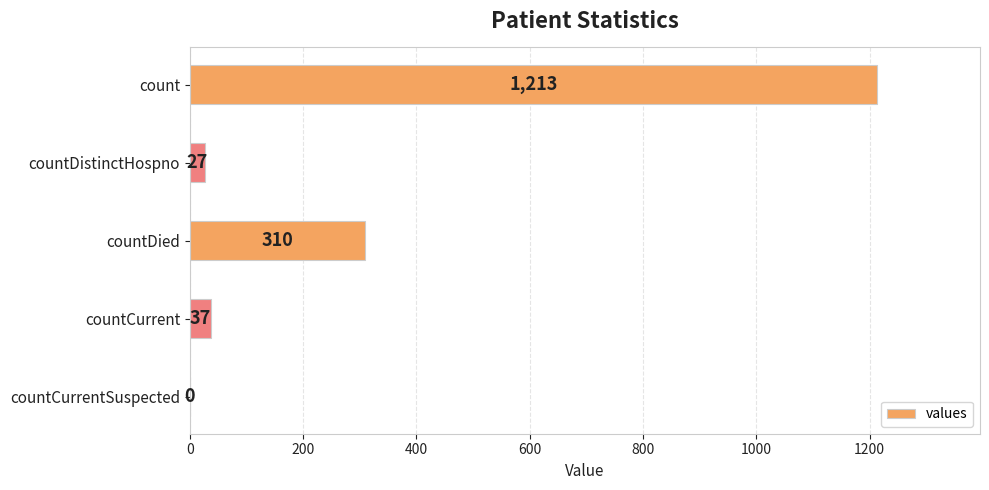

Reading top to bottom, transcribe all the data shown in this chart.

count=1213	countDistinctHospno=27	countDied=310	countCurrent=37	countCurrentSuspected=0